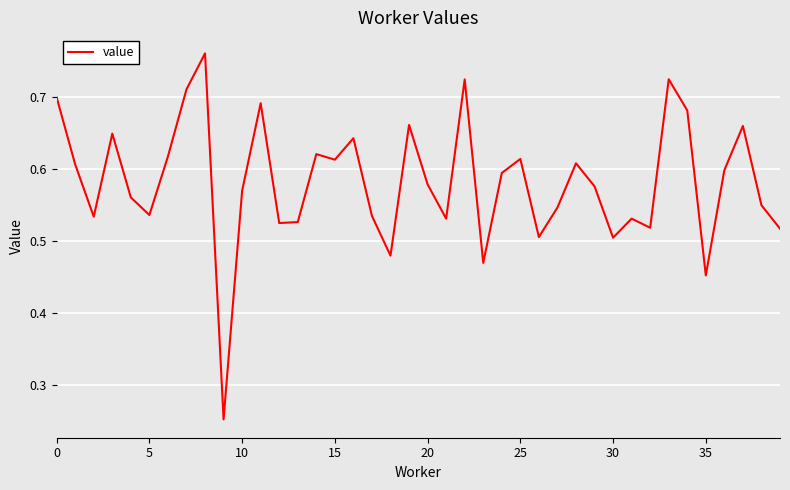

True or false: there are more than 1 points higher than both neighbors.

True